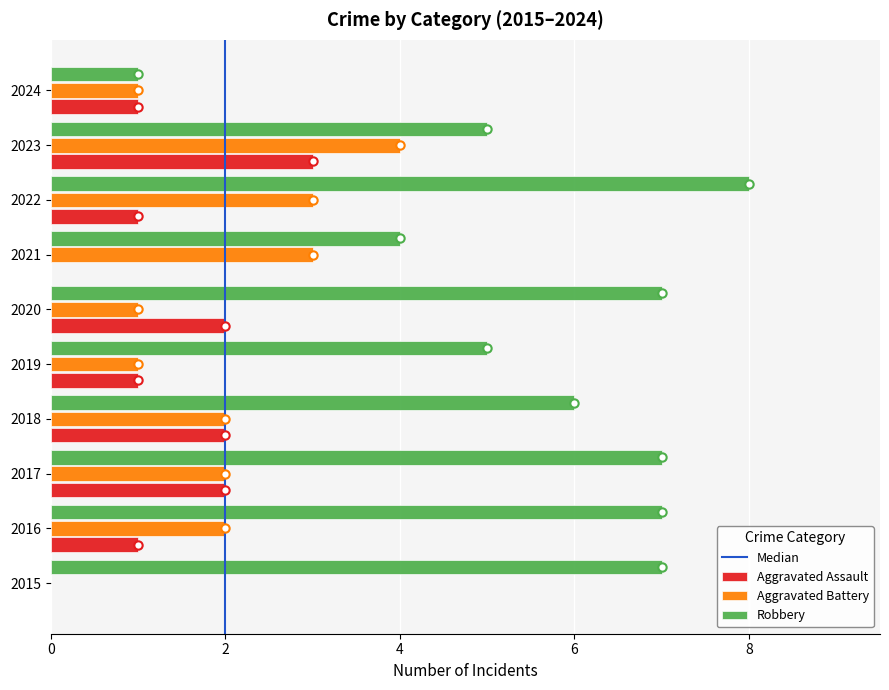

Which series has the largest total across all categories?

Robbery